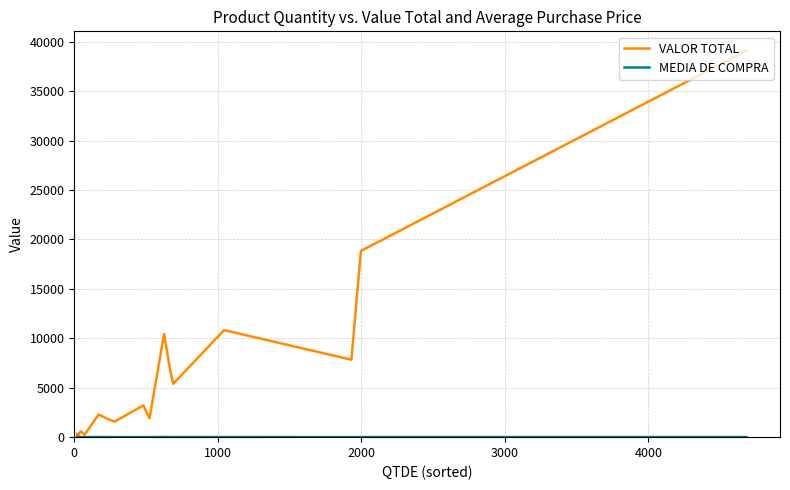

What is the maximum value for VALOR TOTAL?

39091.1